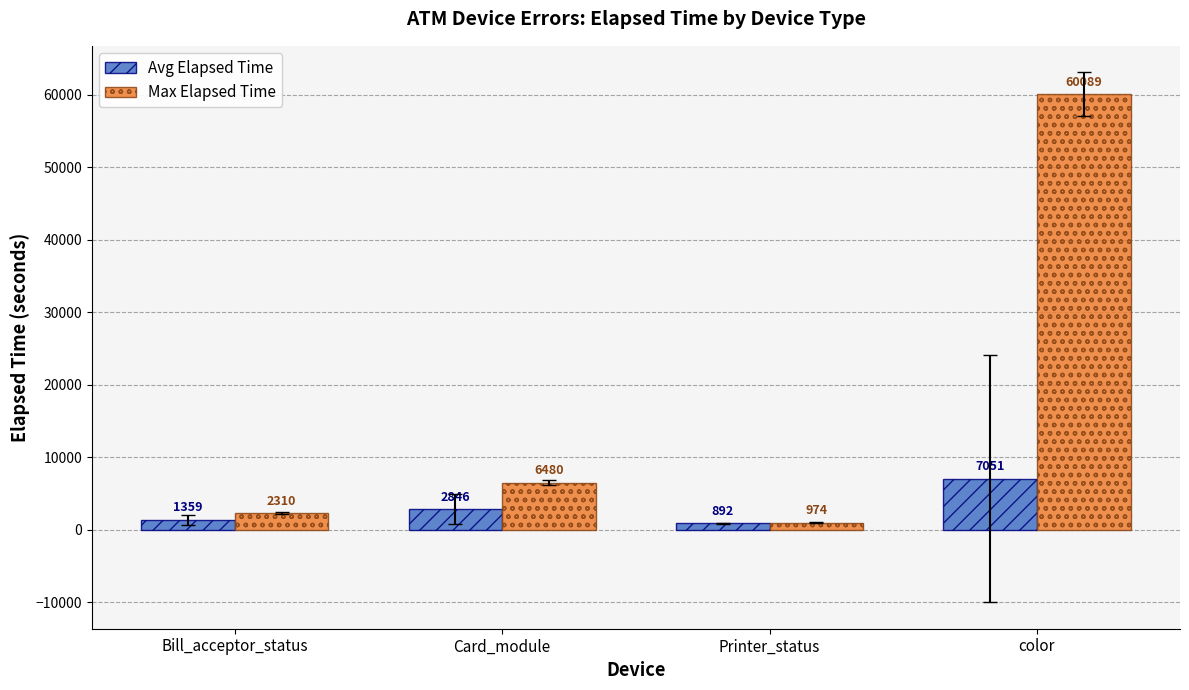

What is the value of the Avg Elapsed Time bar at the 3rd from the left?

892